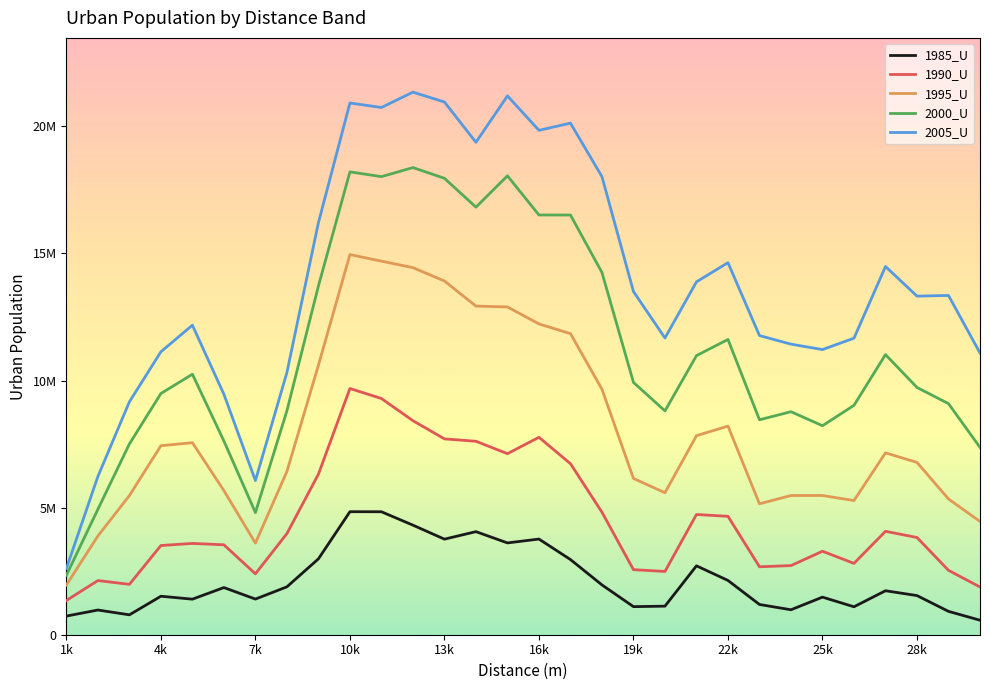

Where is the first local minimum for 1985_U?

3000